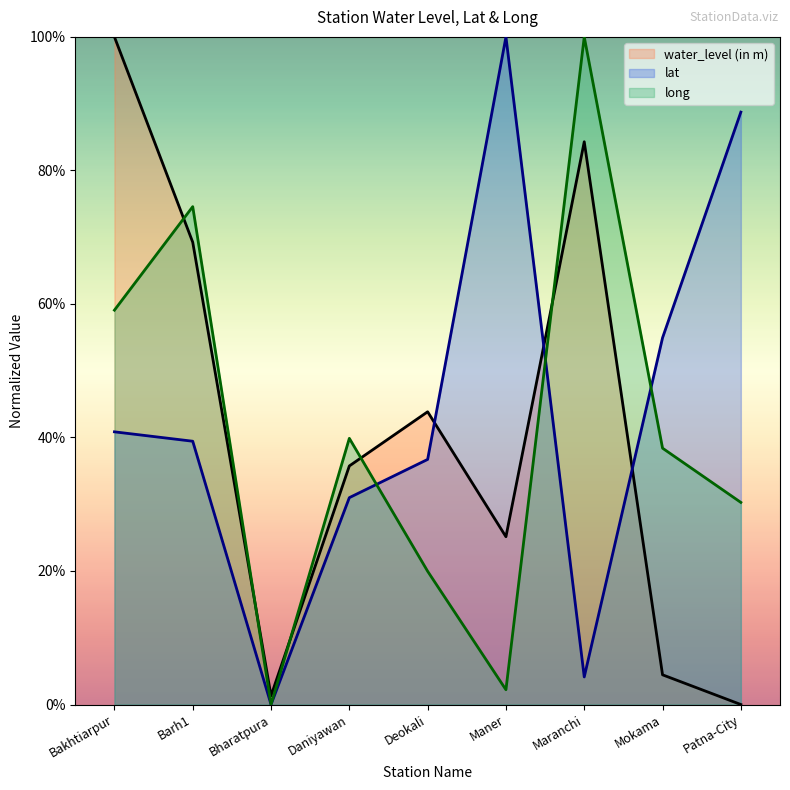

How many data points in water_level (in m) are above 35?

5